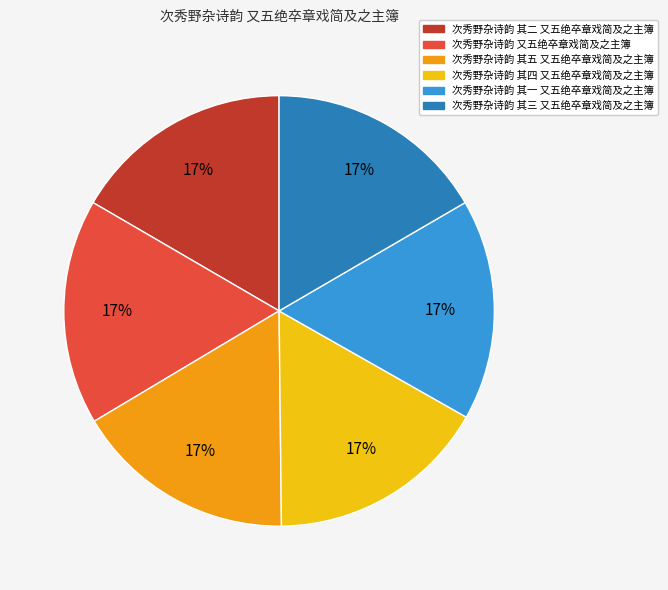

What is the ratio of the value at 次秀野杂诗韵 又五绝卒章戏简及之主簿 to the value at 次秀野杂诗韵 其一 又五绝卒章戏简及之主簿?

1.0